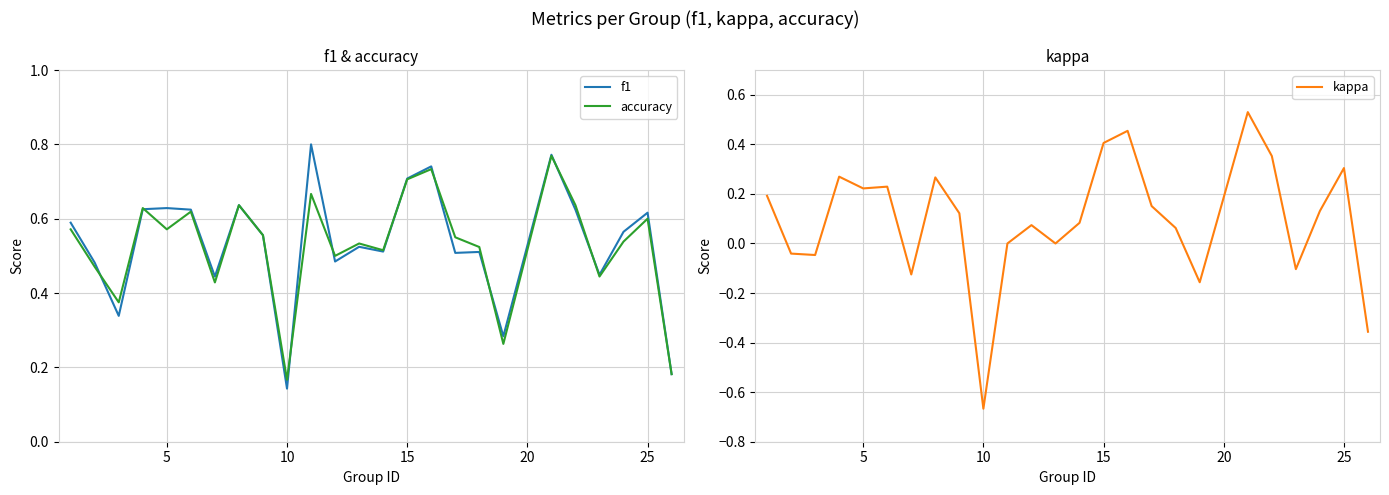

What is the difference between the maximum and minimum values in the f1 series?

0.7